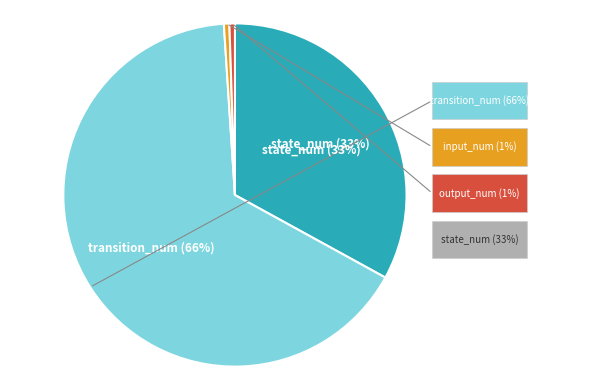

To the nearest percent, what is the average slice percentage?

25%